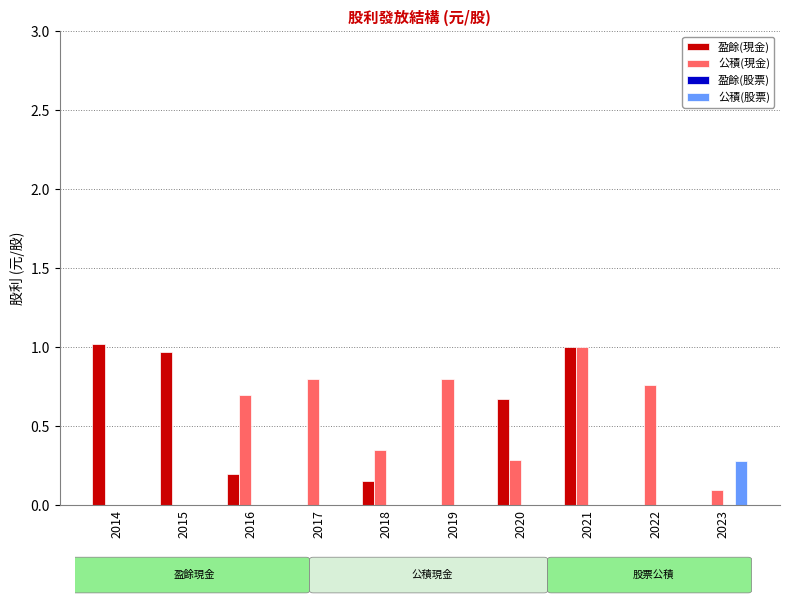

Which series has the widest spread of values?

盈餘(現金)